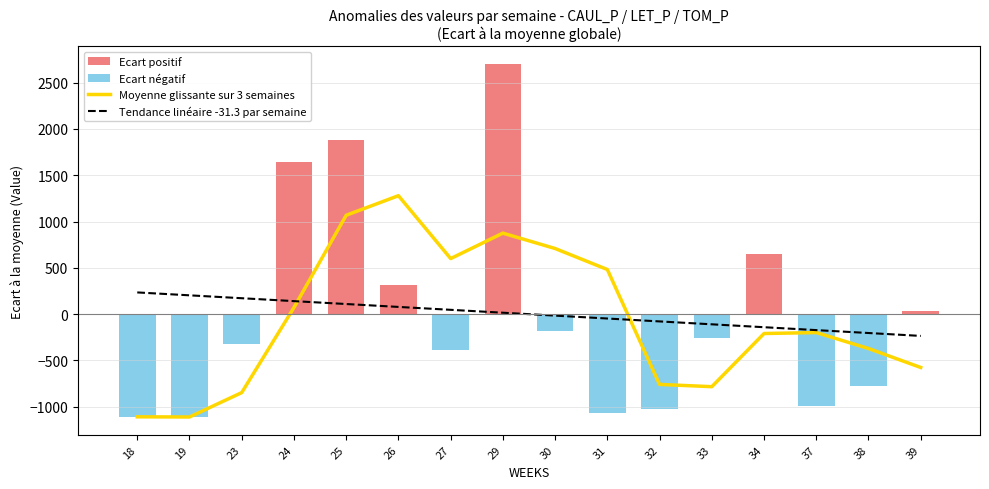

At how many categories does at least one series exceed 527?

7